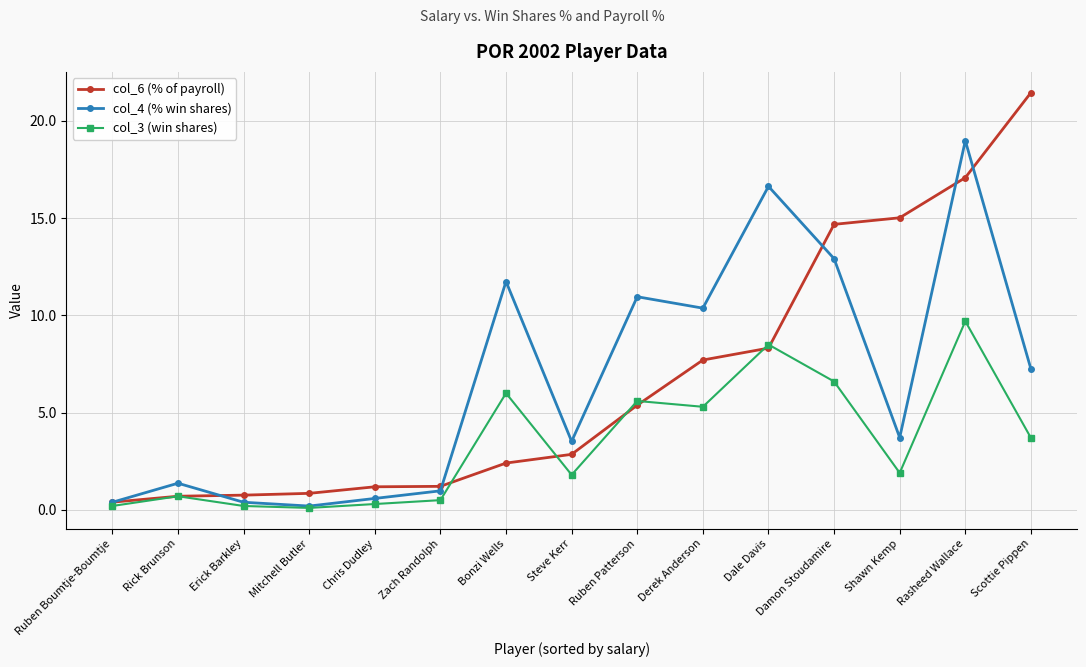

What is the minimum value shown in the chart?

0.1